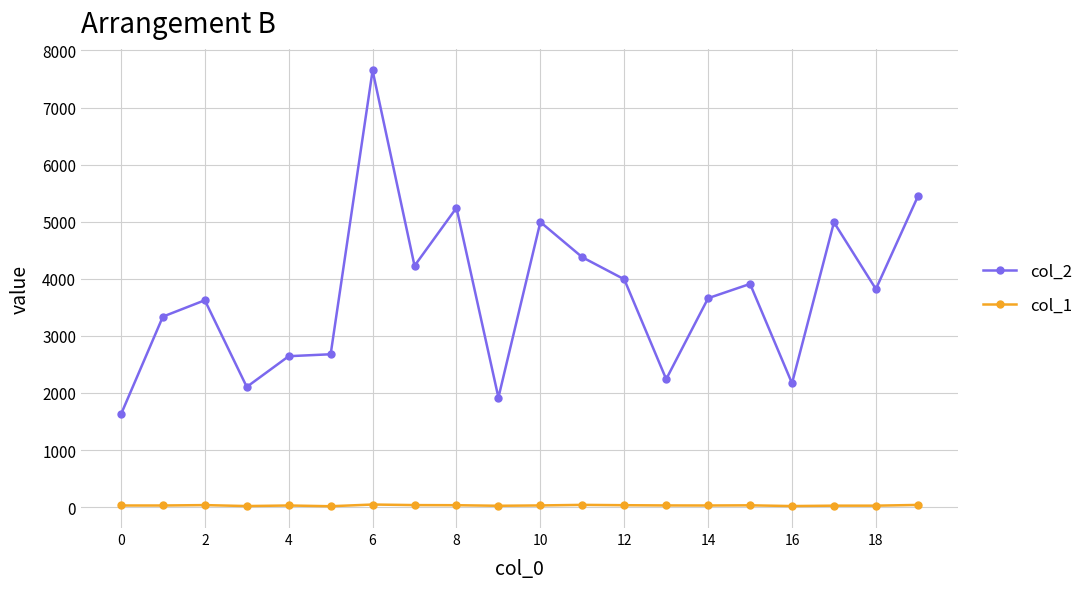

True or false: col_1 has more than 0 interior local peaks.

True